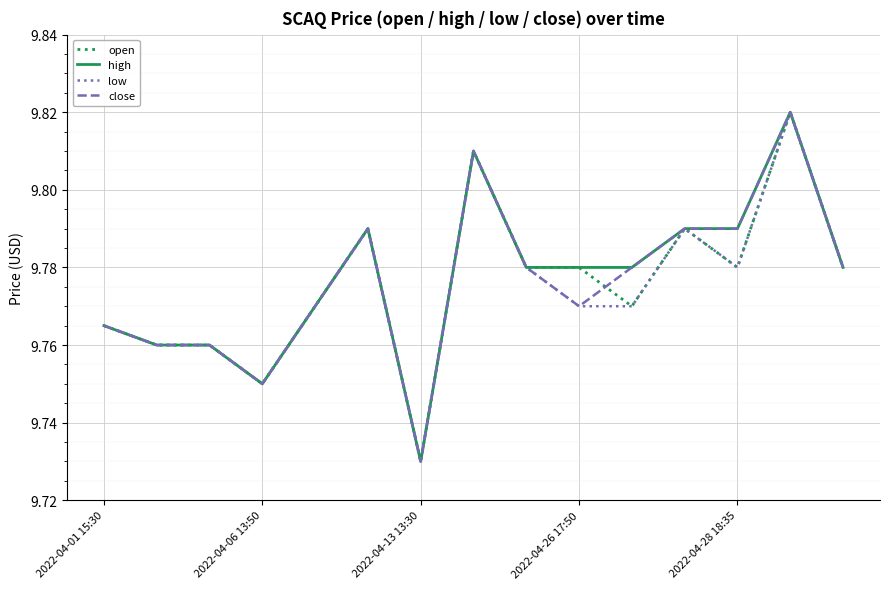

What is the maximum value for close?

9.8